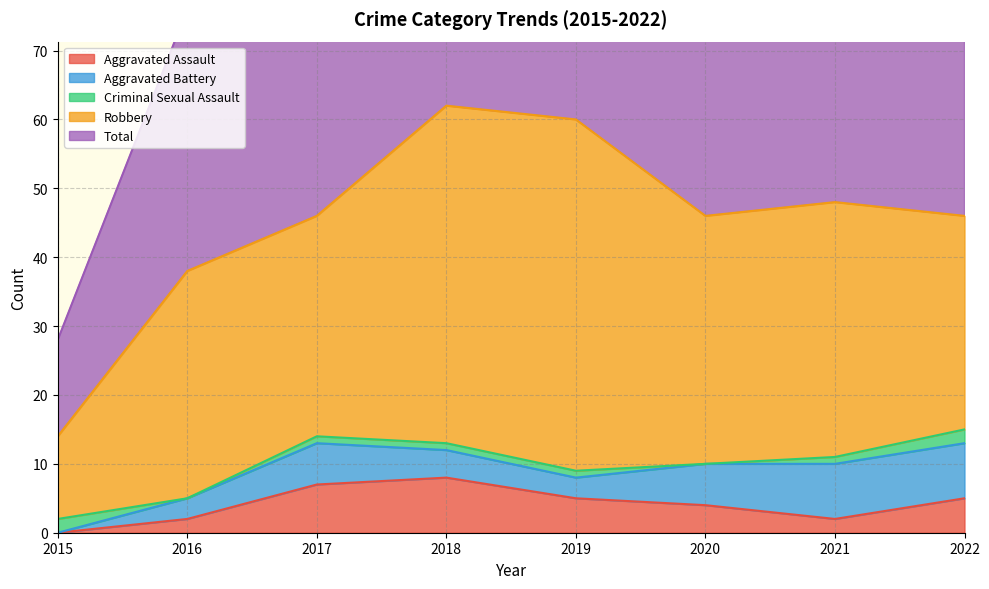

Which series has the largest total across all categories?

Total